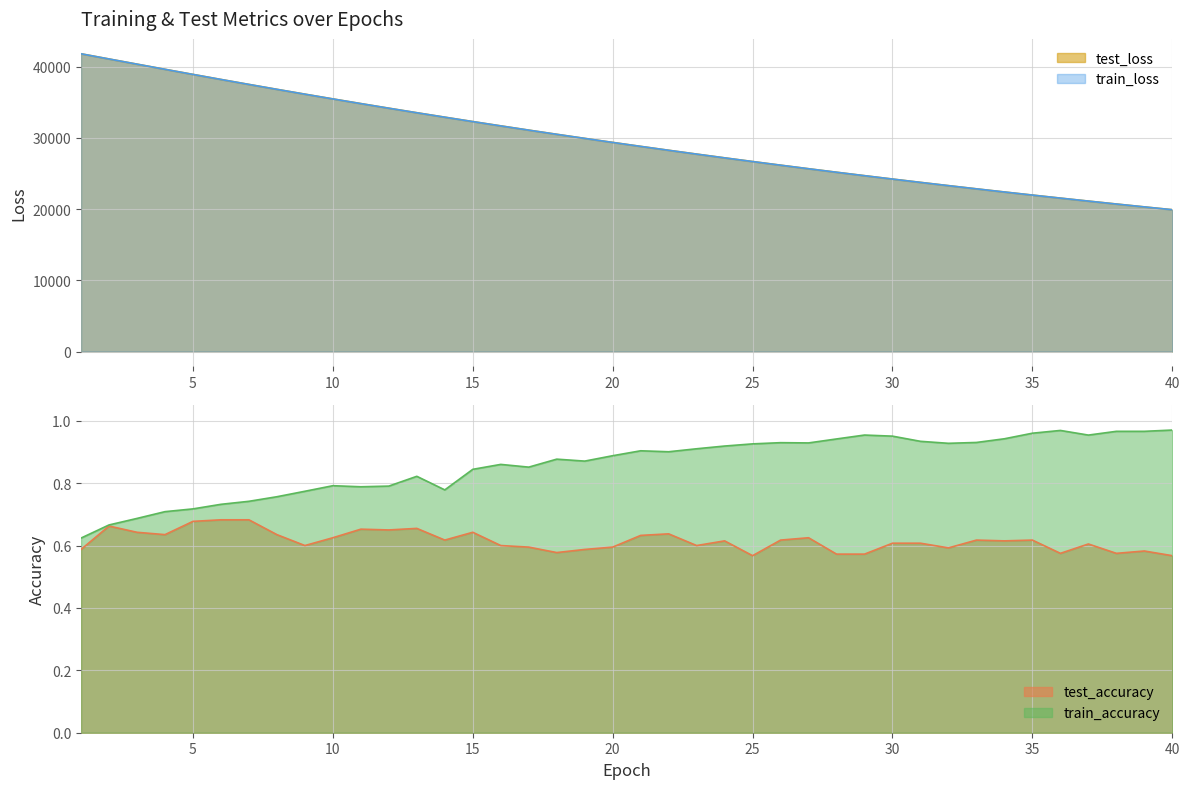

At how many categories does at least one series exceed 18488?

40